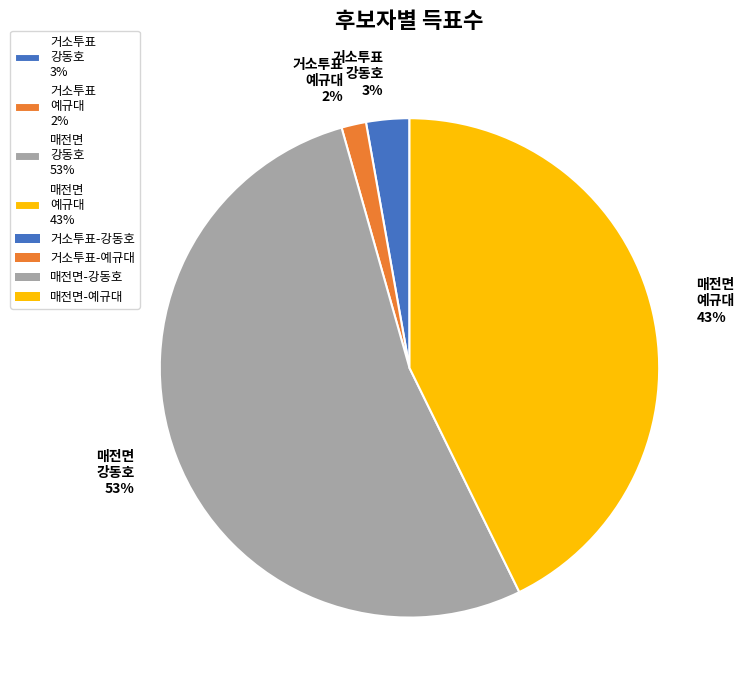

What percentage is the 매전면 예규대 43% slice, to the nearest percent?

43%